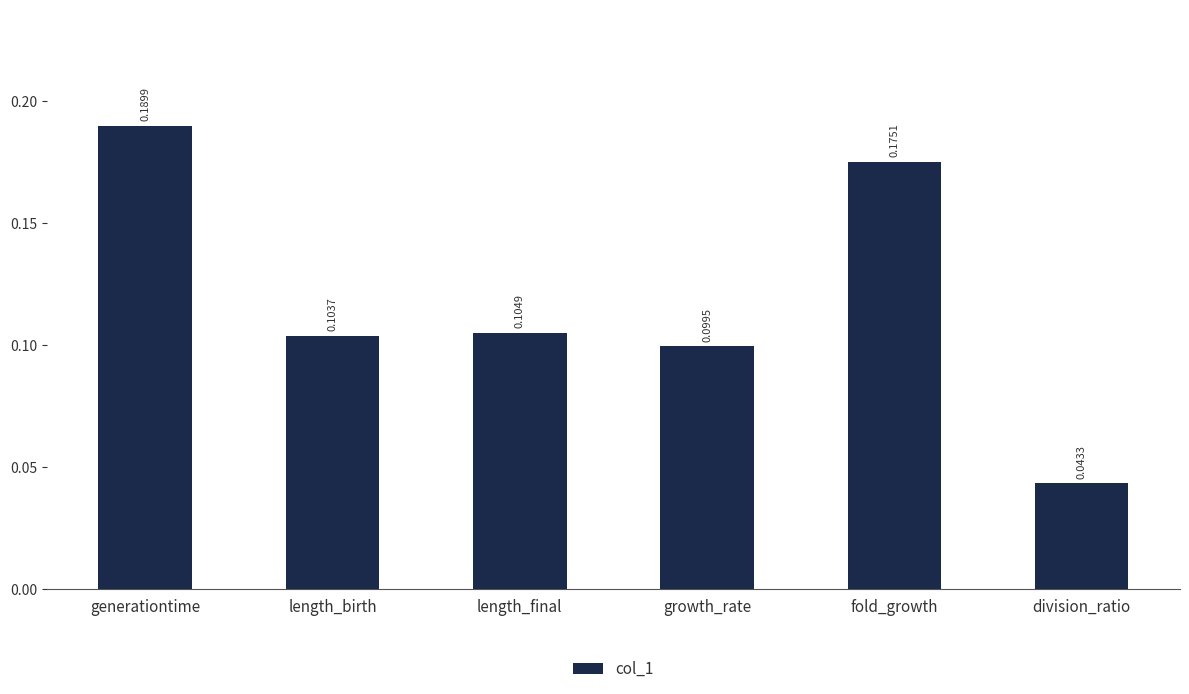

What is the label of the 4th bar from the right?

length_final